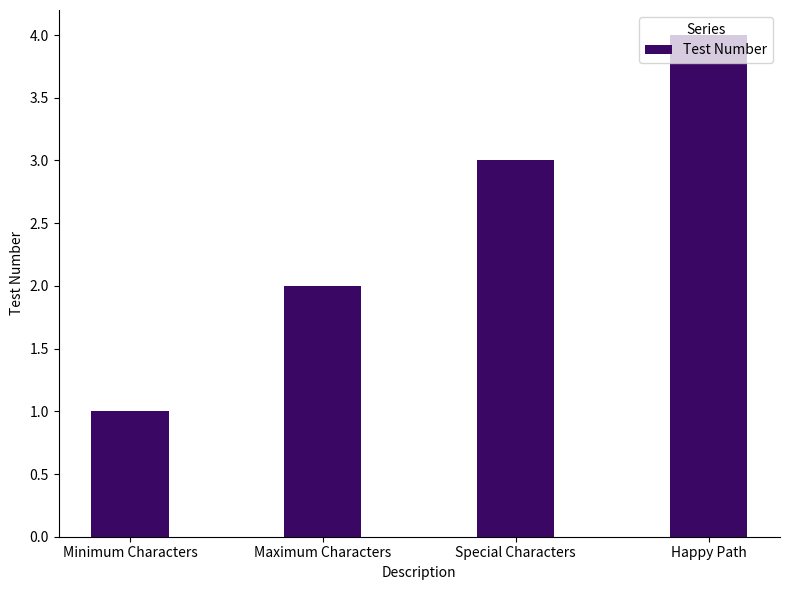

How many values are below 3?

2